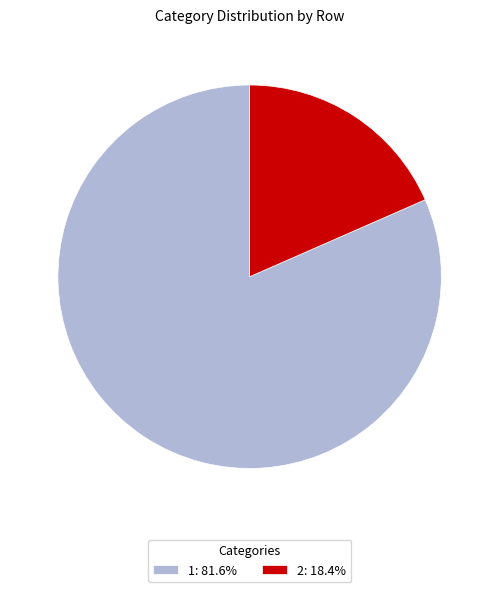

Which category has the smallest portion of the pie?

2